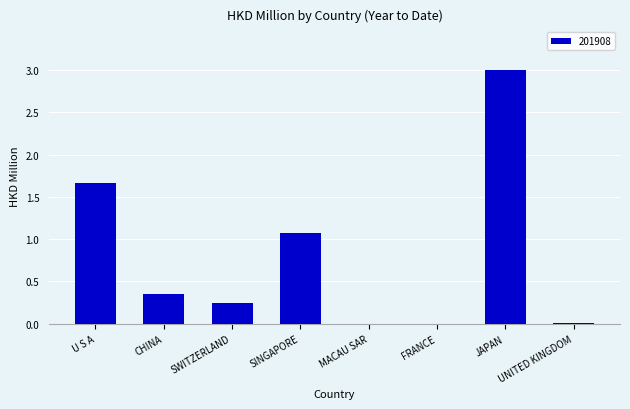

What is the maximum value shown in the chart?

3.0